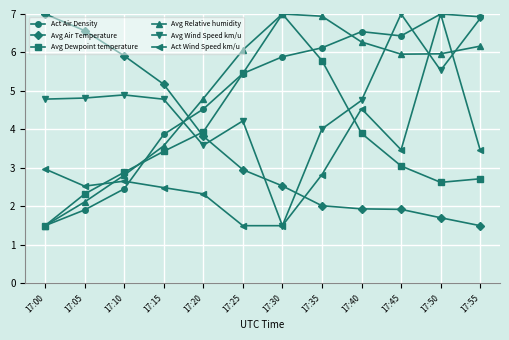

At which category does Act Air Density reach its first local peak?

17:40